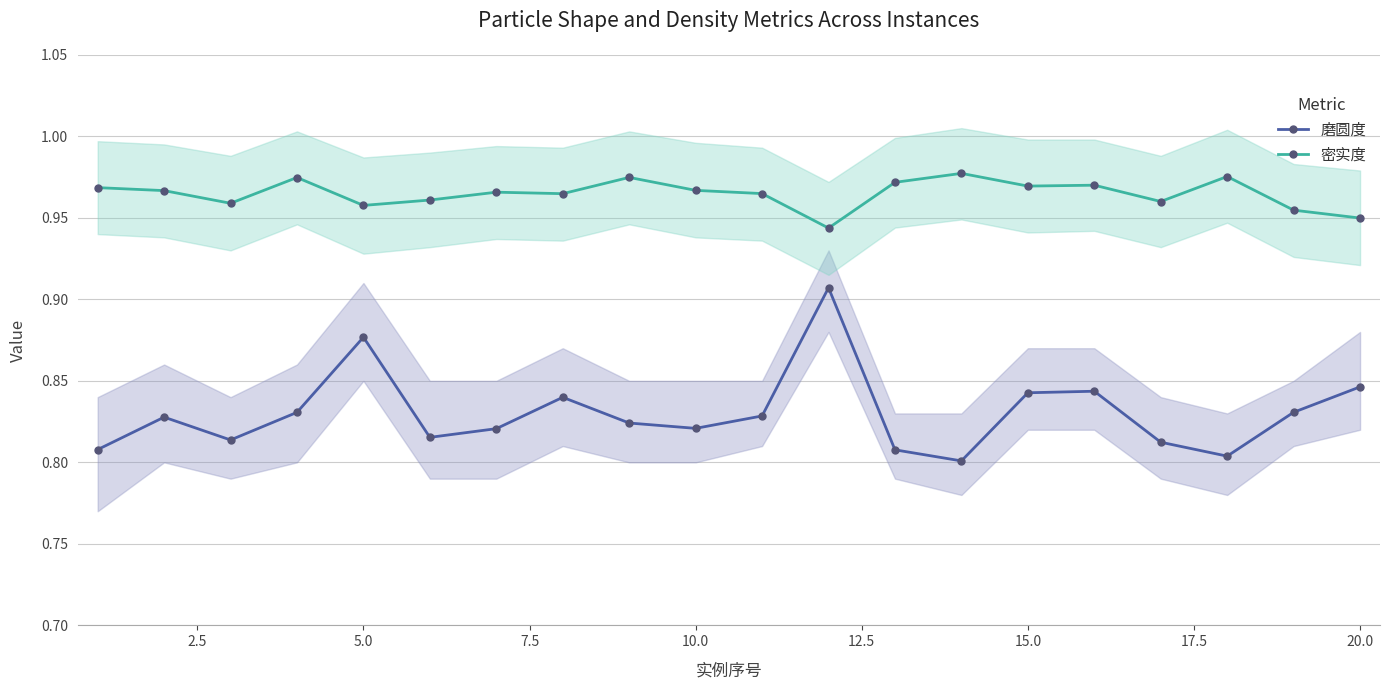

True or false: 密实度 and 磨圆度 intersect in this chart.

False